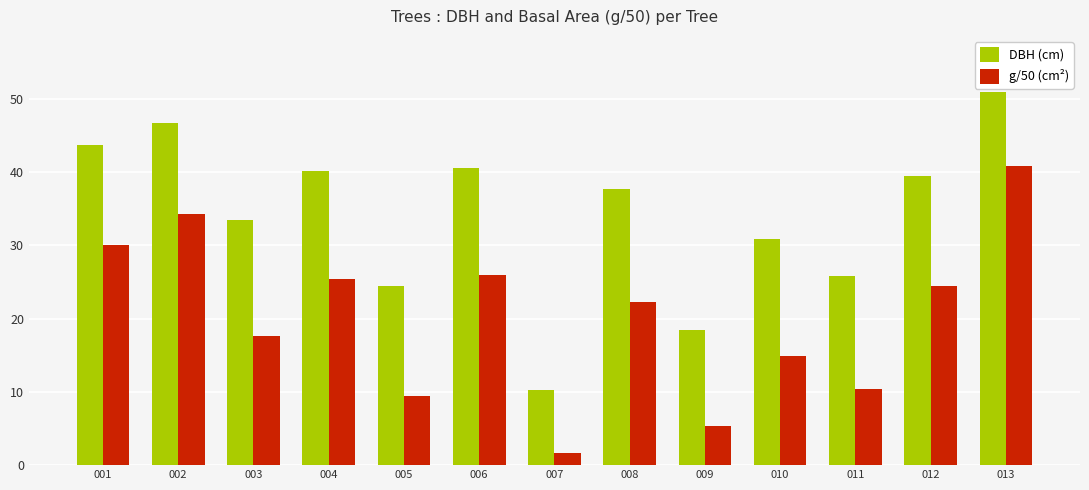

Which series changed the most between 007 and 009?

DBH (cm)